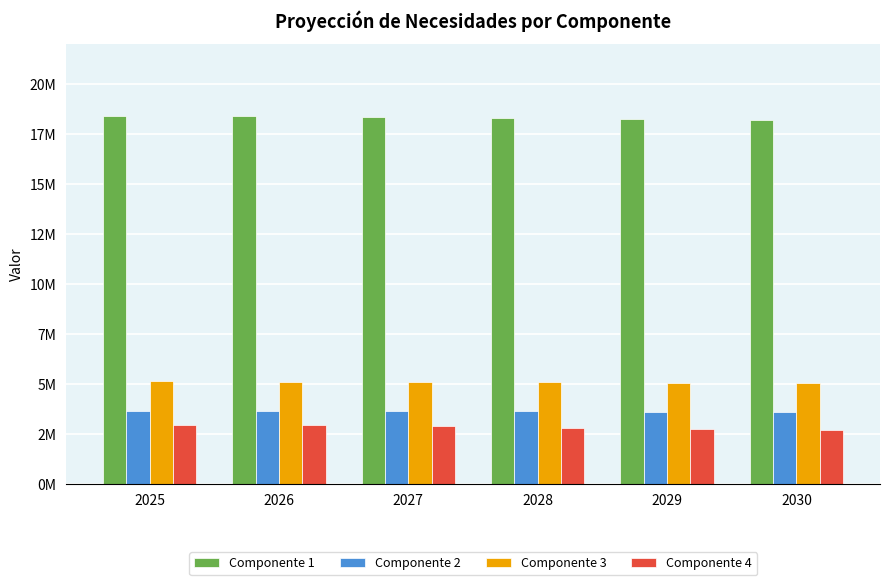

Are the bars horizontal?

No